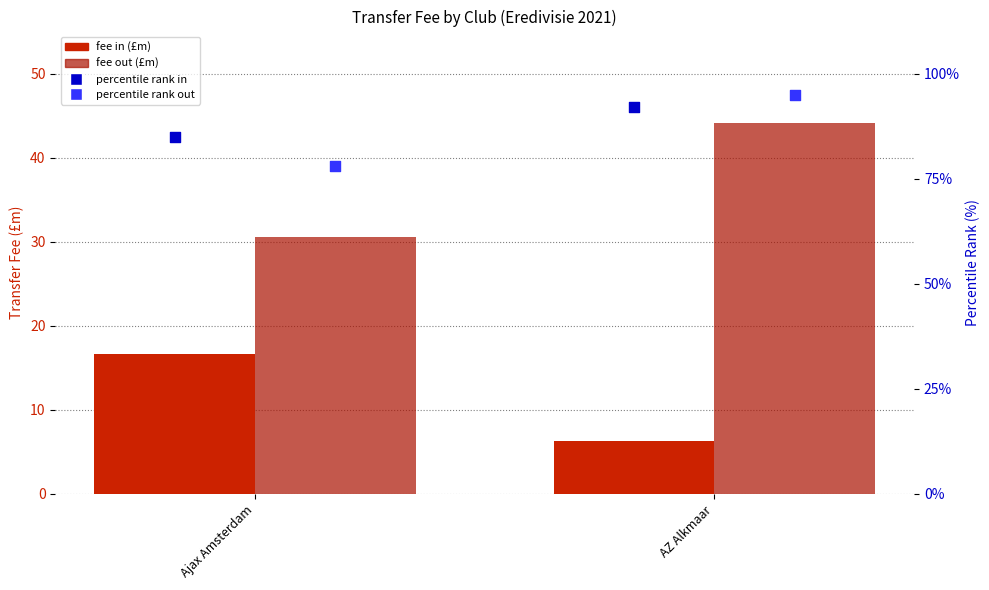

Which series has the widest spread of Y values?

percentile rank out